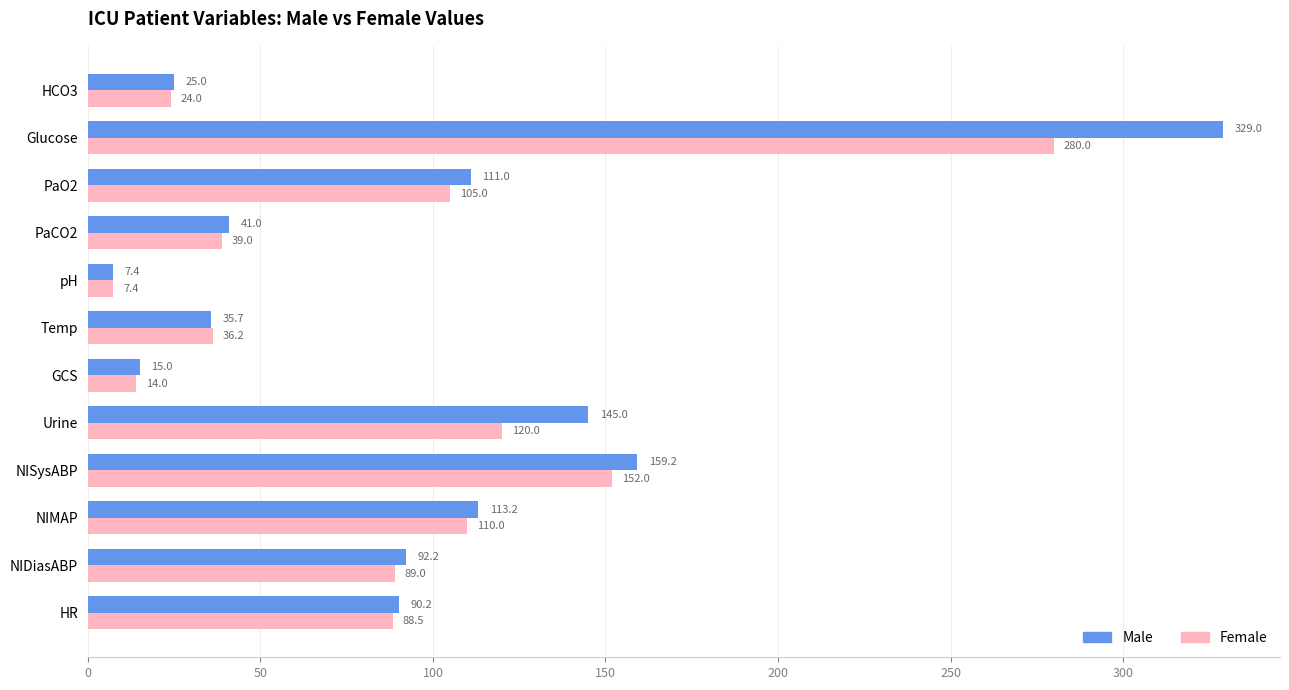

Which label corresponds to the largest value in the chart?

Glucose